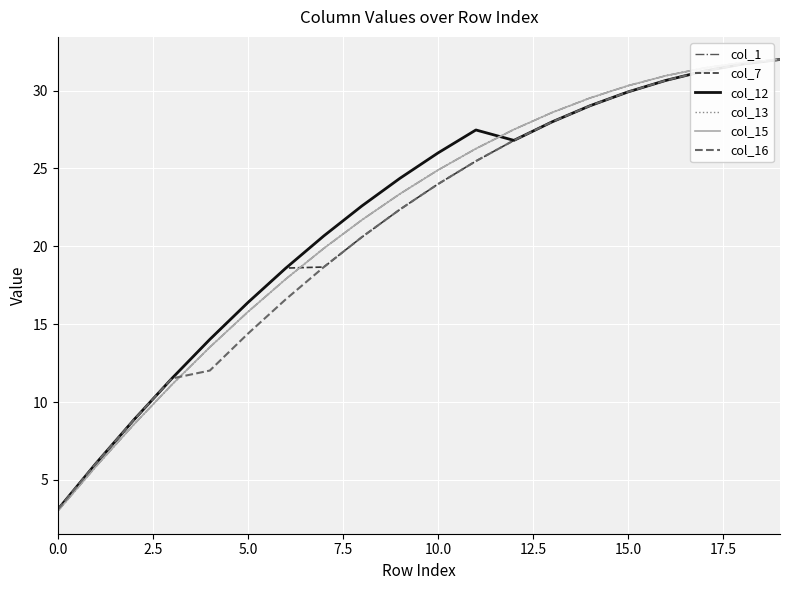

Does the chart have visible grid lines?

Yes